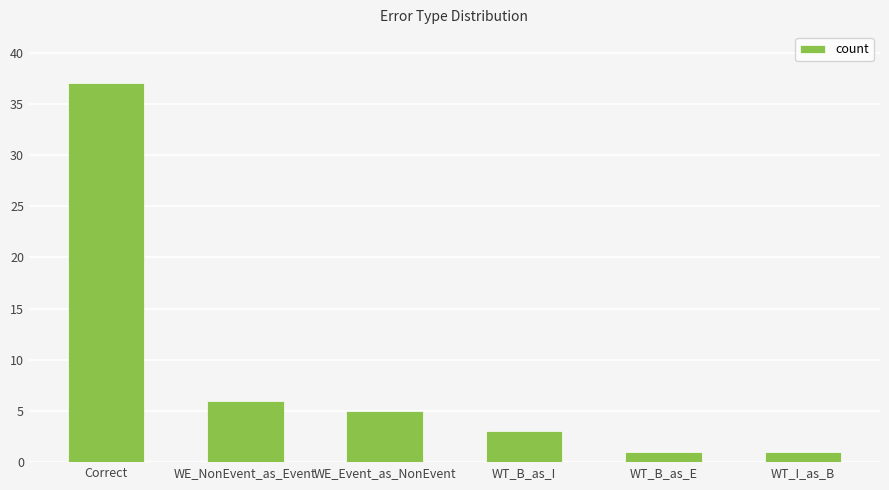

How many bars are there in total?

6